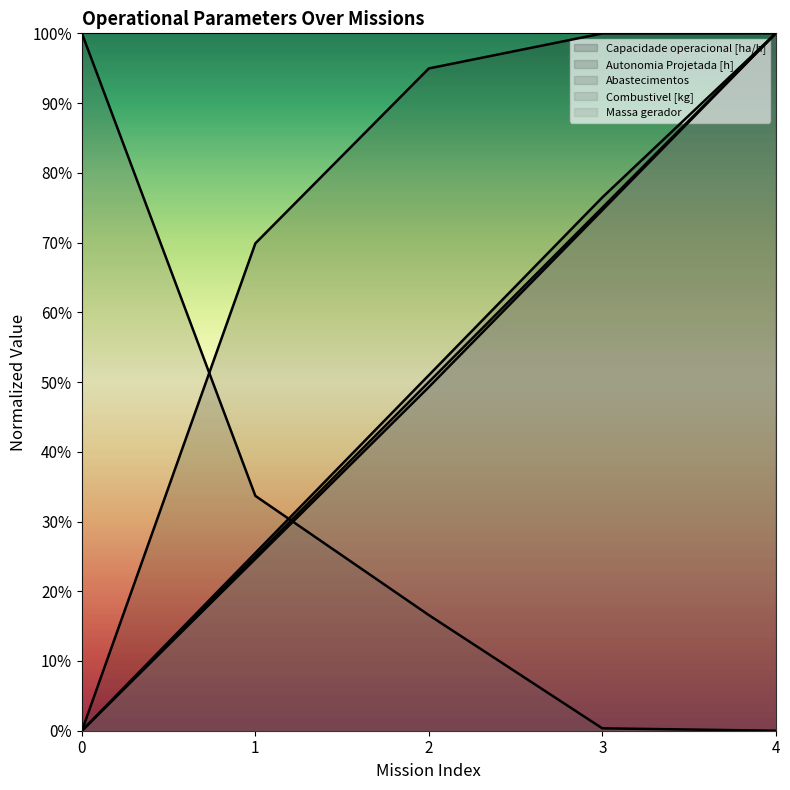

At how many categories does at least one series exceed 0?

5